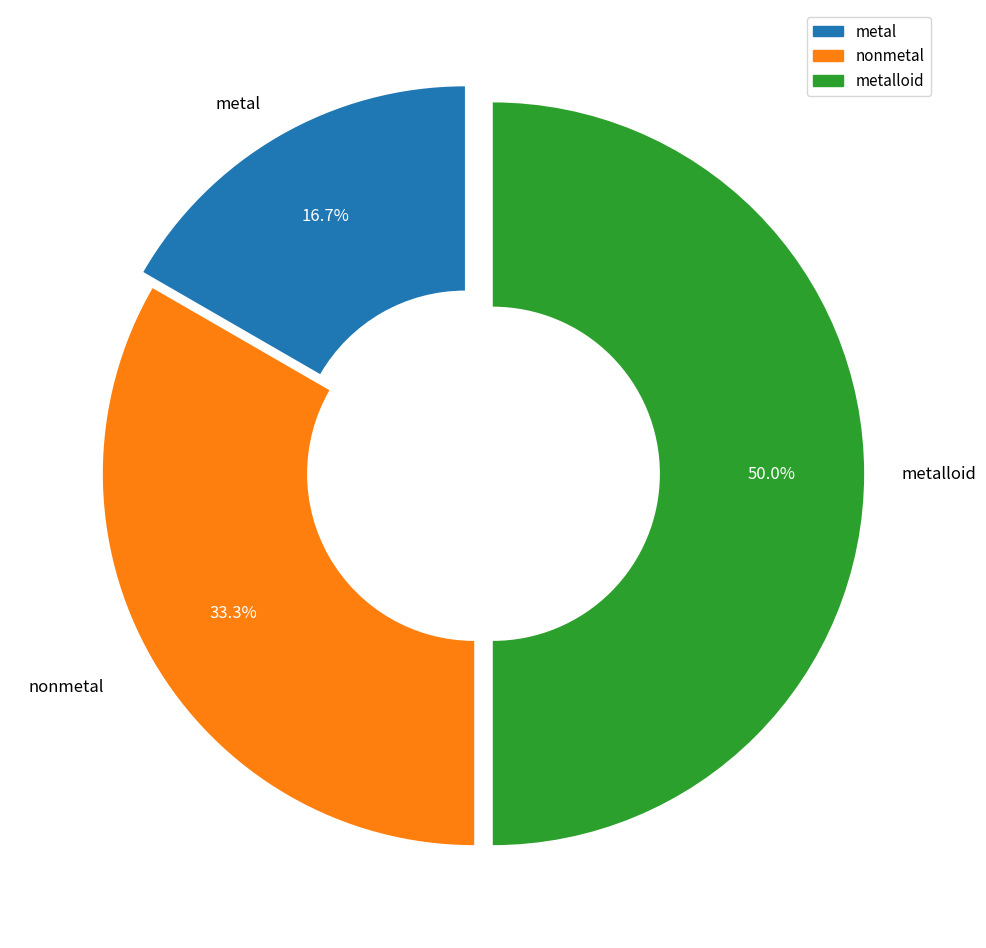

True or false: metal accounts for 30% of the total.

False